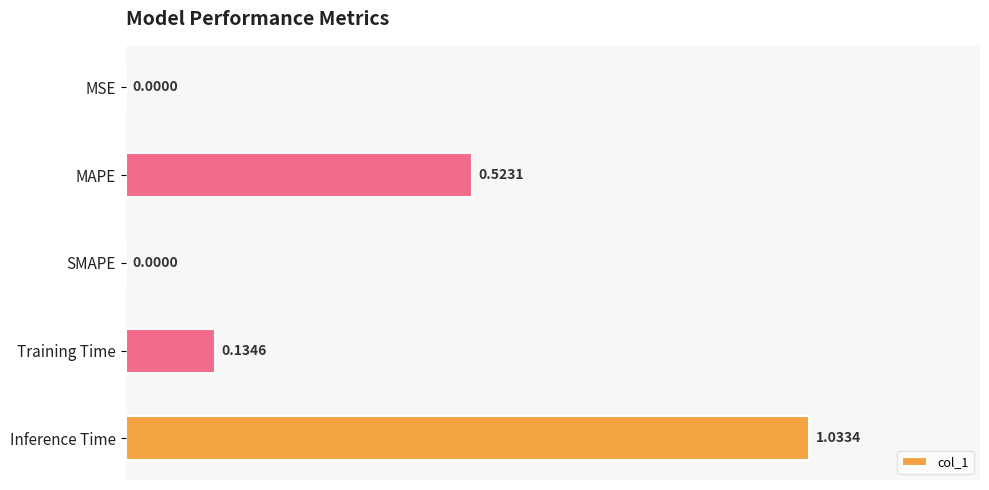

What is the sum of all values?

1.7